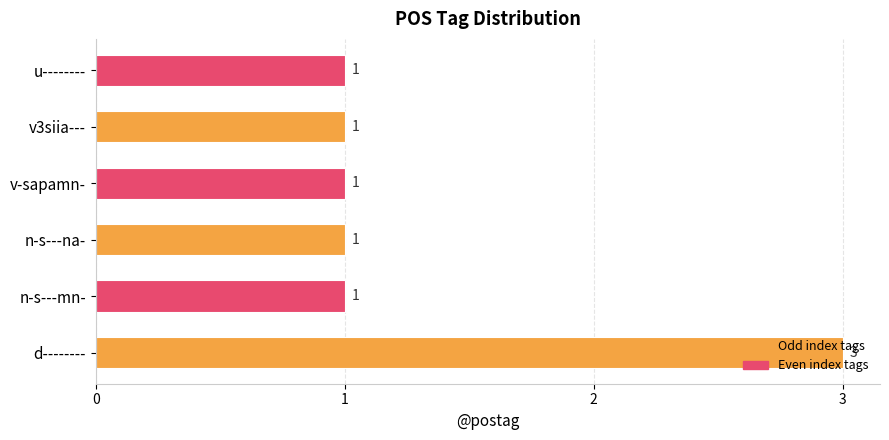

The value at v-sapamn- is 1. True or false?

True